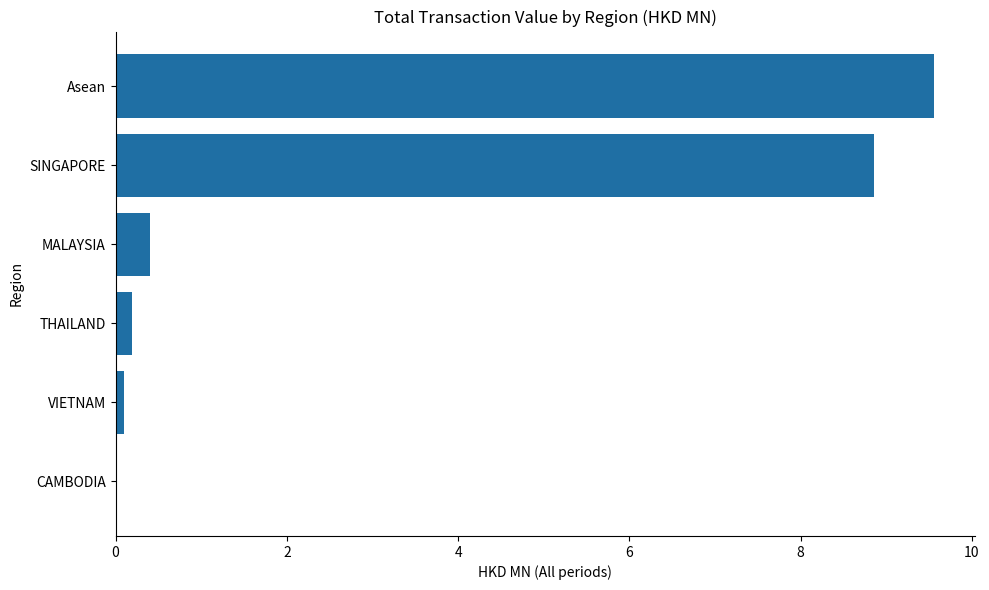

True or false: the data shows 0.0 at CAMBODIA.

True